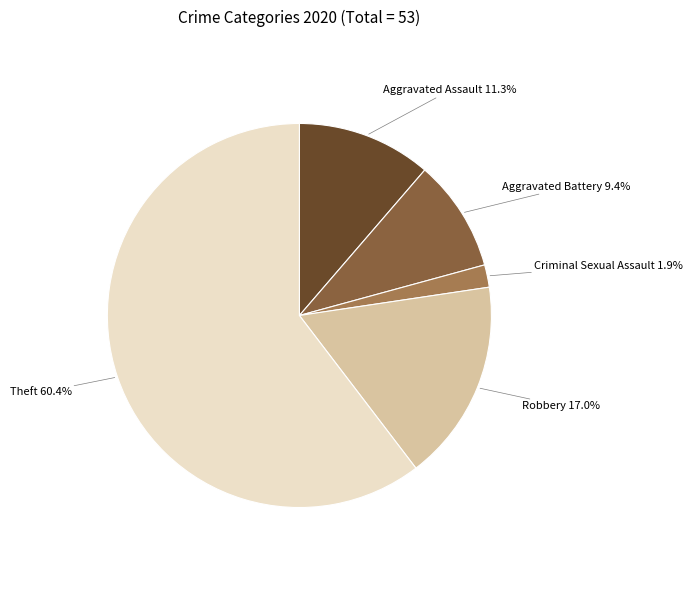

Which slice represents more than half of the pie?

Theft